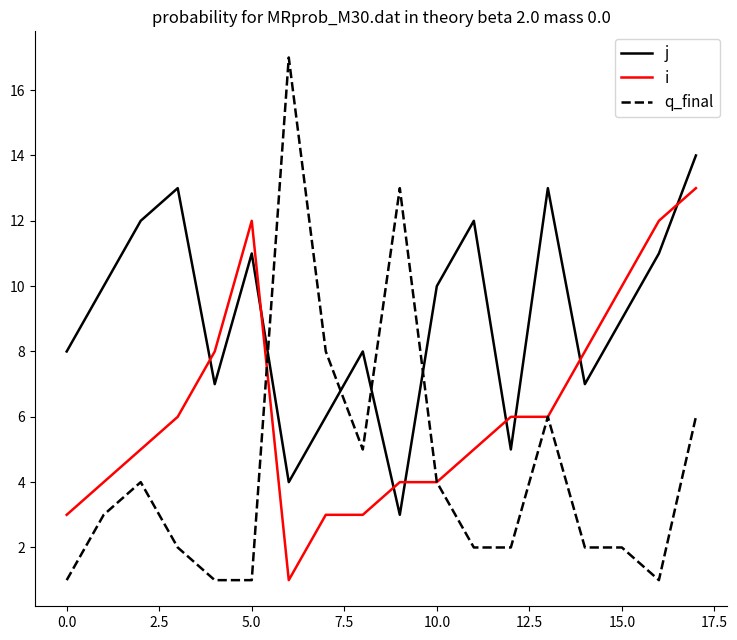

True or false: j and q_final cross at least once.

True